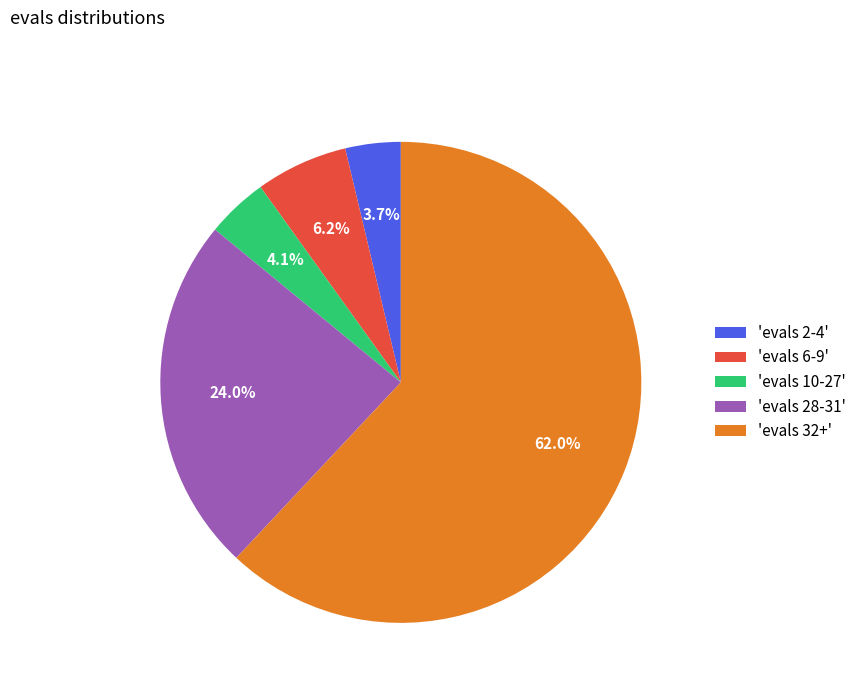

To the nearest percent, what is the difference between the largest and smallest slice percentages?

58%